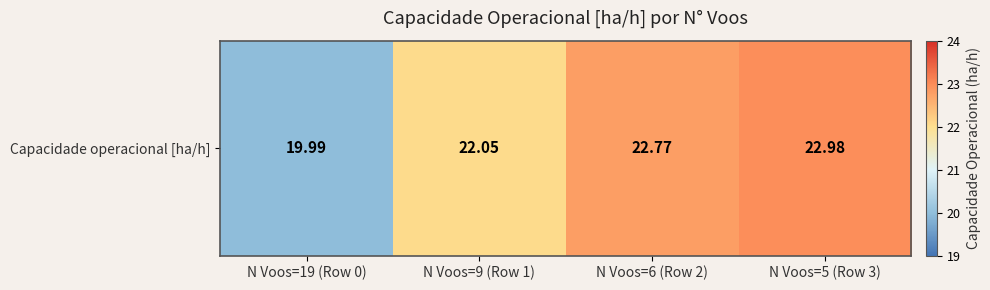

Which category has the highest value across all series?

N Voos=5 (Row 3)